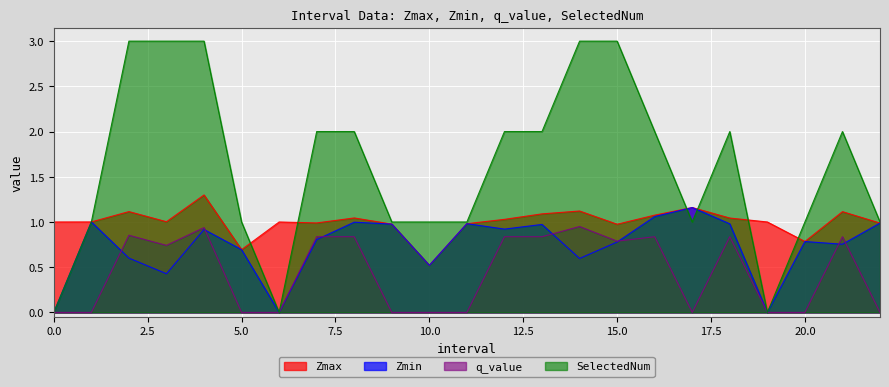

Where does the Zmax series first go above 1?

1.0